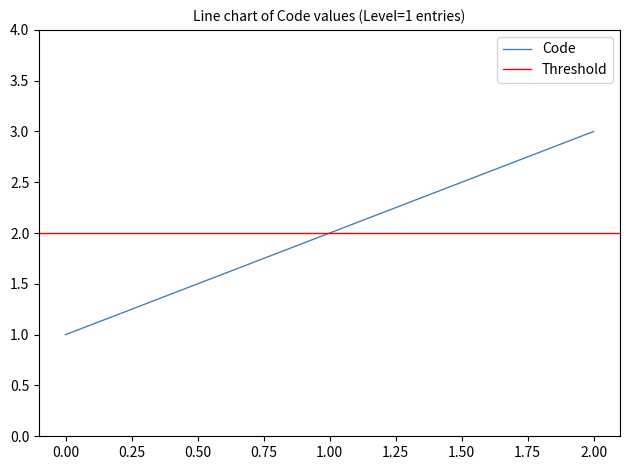

What is the approximate value at 1?

2